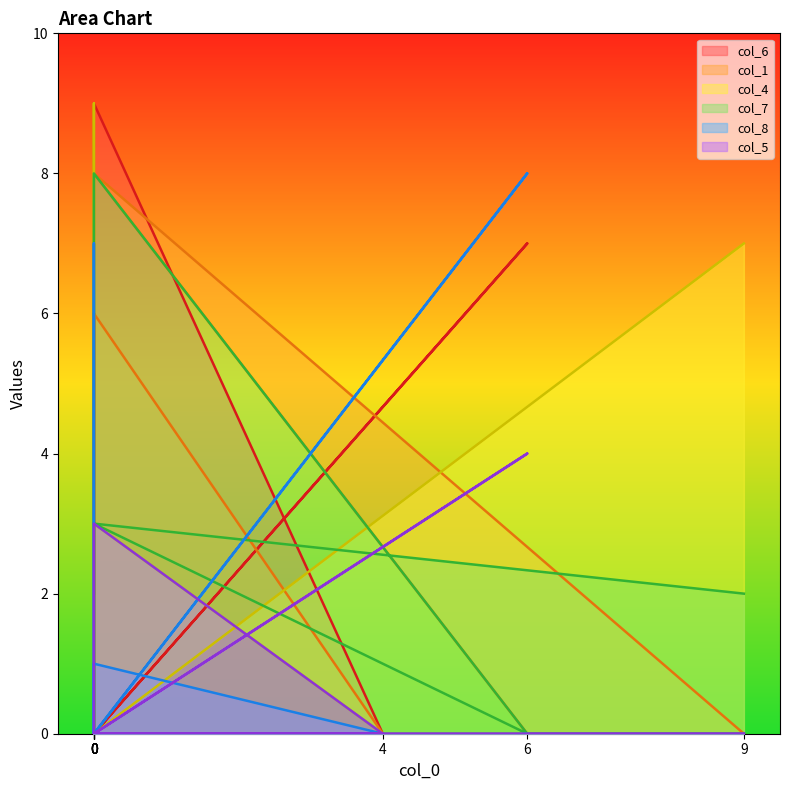

Reading left to right, what are all the values shown in this chart?

col_6: 9=0	0=0	6=7	0=0	0=9	4=0	0=0	0=6	0=2
col_1: 9=0	0=8	6=0	0=0	0=6	4=0	0=0	0=1	0=0
col_4: 9=7	0=0	6=0	0=0	0=3	4=0	0=0	0=9	0=0
col_7: 9=2	0=3	6=0	0=8	0=0	4=0	0=0	0=0	0=0
col_8: 9=0	0=0	6=8	0=0	0=1	4=0	0=0	0=7	0=0
col_5: 9=0	0=0	6=4	0=0	0=0	4=0	0=3	0=0	0=0